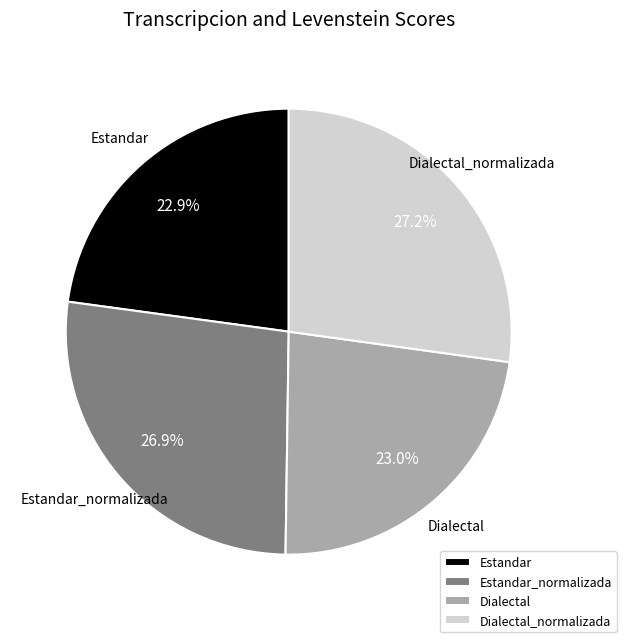

What percentage is the Estandar_normalizada slice, to the nearest percent?

27%